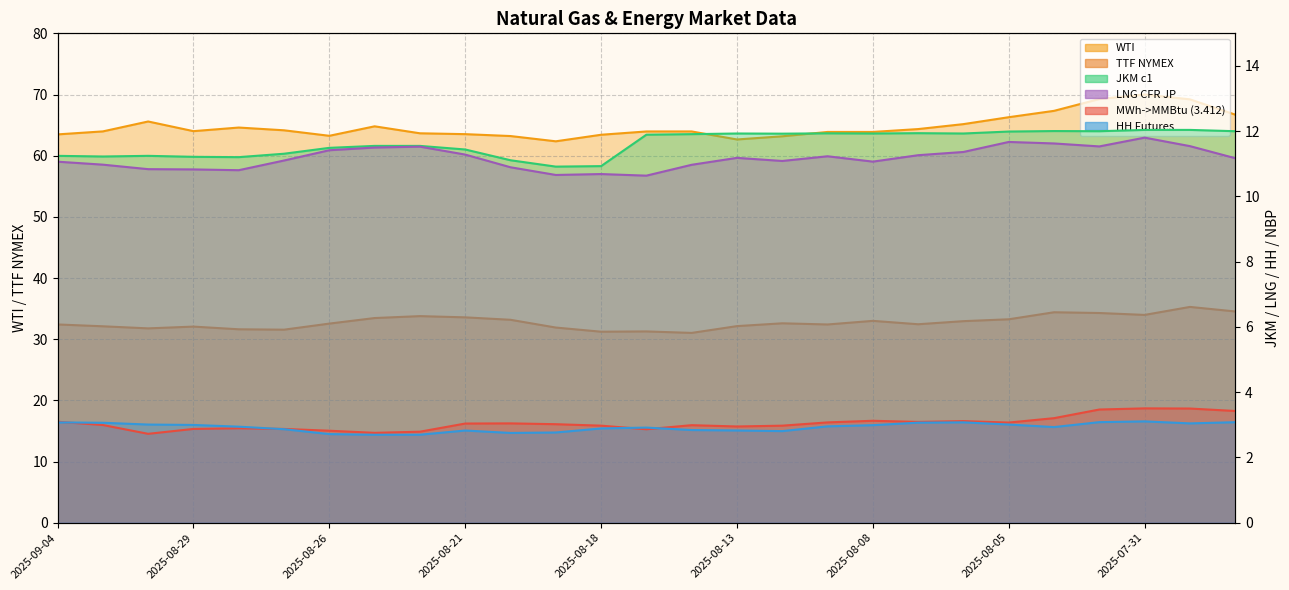

Reading left to right, transcribe all the data shown in this chart.

MWh->MMBtu (3.412): 2025-09-04=3.1	2025-09-03=3.0	2025-09-02=2.7	2025-08-29=2.9	2025-08-28=2.9	2025-08-27=2.9	2025-08-26=2.8	2025-08-25=2.8	2025-08-22=2.8	2025-08-21=3.0	2025-08-20=3.0	2025-08-19=3.0	2025-08-18=3.0	2025-08-15=2.9	2025-08-14=3.0	2025-08-13=3.0	2025-08-12=3.0	2025-08-11=3.1	2025-08-08=3.1	2025-08-07=3.1	2025-08-06=3.1	2025-08-05=3.1	2025-08-04=3.2	2025-08-01=3.5	2025-07-31=3.5	2025-07-30=3.5	2025-07-29=3.4
TTF NYMEX: 2025-09-04=32.4	2025-09-03=32.1	2025-09-02=31.8	2025-08-29=32.1	2025-08-28=31.6	2025-08-27=31.6	2025-08-26=32.6	2025-08-25=33.5	2025-08-22=33.8	2025-08-21=33.6	2025-08-20=33.2	2025-08-19=31.9	2025-08-18=31.2	2025-08-15=31.3	2025-08-14=31.0	2025-08-13=32.1	2025-08-12=32.6	2025-08-11=32.4	2025-08-08=33.0	2025-08-07=32.4	2025-08-06=33.0	2025-08-05=33.3	2025-08-04=34.4	2025-08-01=34.3	2025-07-31=34.0	2025-07-30=35.3	2025-07-29=34.5
WTI: 2025-09-04=63.5	2025-09-03=64.0	2025-09-02=65.6	2025-08-29=64.0	2025-08-28=64.6	2025-08-27=64.2	2025-08-26=63.2	2025-08-25=64.8	2025-08-22=63.7	2025-08-21=63.5	2025-08-20=63.2	2025-08-19=62.4	2025-08-18=63.4	2025-08-15=64.0	2025-08-14=64.0	2025-08-13=62.6	2025-08-12=63.2	2025-08-11=63.9	2025-08-08=63.9	2025-08-07=64.3	2025-08-06=65.2	2025-08-05=66.3	2025-08-04=67.3	2025-08-01=69.3	2025-07-31=70.0	2025-07-30=69.2	2025-07-29=66.7
JKM c1: 2025-09-04=11.2	2025-09-03=11.2	2025-09-02=11.2	2025-08-29=11.2	2025-08-28=11.2	2025-08-27=11.3	2025-08-26=11.5	2025-08-25=11.6	2025-08-22=11.6	2025-08-21=11.4	2025-08-20=11.1	2025-08-19=10.9	2025-08-18=10.9	2025-08-15=11.9	2025-08-14=11.9	2025-08-13=11.9	2025-08-12=11.9	2025-08-11=11.9	2025-08-08=11.9	2025-08-07=11.9	2025-08-06=11.9	2025-08-05=12.0	2025-08-04=12.0	2025-08-01=12.0	2025-07-31=12.0	2025-07-30=12.0	2025-07-29=12.0
HH Futures: 2025-09-04=3.1	2025-09-03=3.1	2025-09-02=3.0	2025-08-29=3.0	2025-08-28=2.9	2025-08-27=2.9	2025-08-26=2.7	2025-08-25=2.7	2025-08-22=2.7	2025-08-21=2.8	2025-08-20=2.8	2025-08-19=2.8	2025-08-18=2.9	2025-08-15=2.9	2025-08-14=2.8	2025-08-13=2.8	2025-08-12=2.8	2025-08-11=3.0	2025-08-08=3.0	2025-08-07=3.1	2025-08-06=3.1	2025-08-05=3.0	2025-08-04=2.9	2025-08-01=3.1	2025-07-31=3.1	2025-07-30=3.0	2025-07-29=3.1
LNG CFR JP: 2025-09-04=11.1	2025-09-03=11.0	2025-09-02=10.8	2025-08-29=10.8	2025-08-28=10.8	2025-08-27=11.1	2025-08-26=11.4	2025-08-25=11.5	2025-08-22=11.5	2025-08-21=11.3	2025-08-20=10.9	2025-08-19=10.7	2025-08-18=10.7	2025-08-15=10.6	2025-08-14=11.0	2025-08-13=11.2	2025-08-12=11.1	2025-08-11=11.2	2025-08-08=11.1	2025-08-07=11.3	2025-08-06=11.4	2025-08-05=11.7	2025-08-04=11.6	2025-08-01=11.5	2025-07-31=11.8	2025-07-30=11.5	2025-07-29=11.2